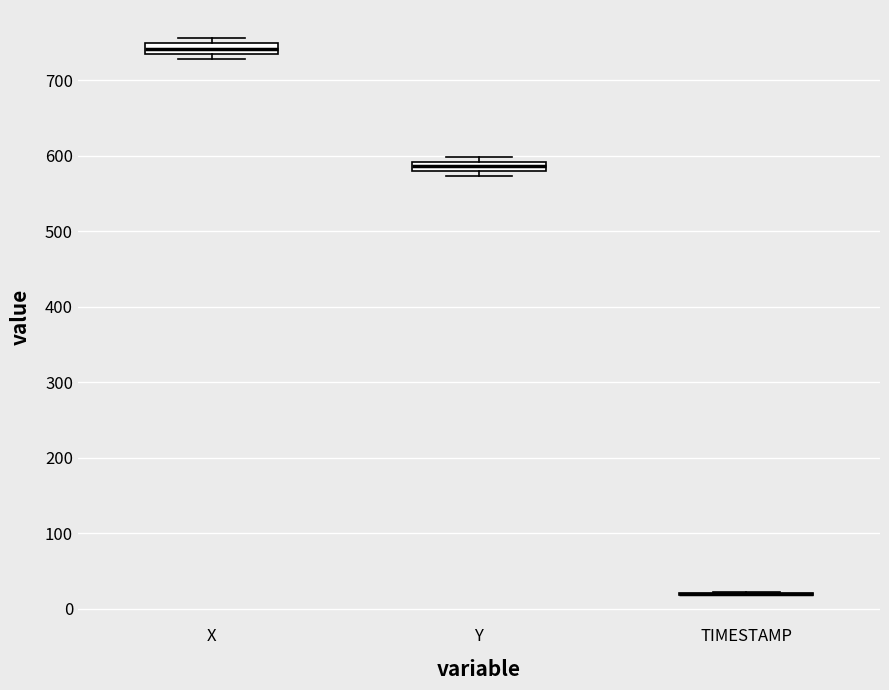

Where is the lower edge of the box for Y on the y-axis? The values are not printed on the chart, so give them approximately, as read against the axis.

580